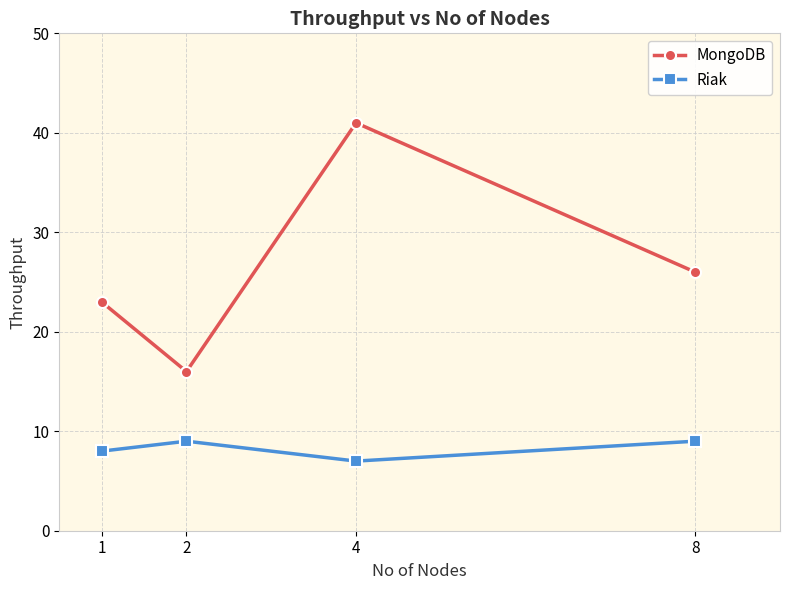

At 1, list the series in order from largest to smallest.

MongoDB, Riak